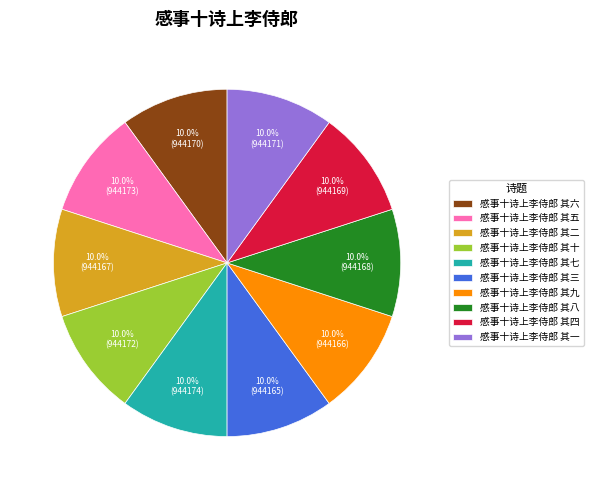

Is there any slice that represents more than half of the pie?

No